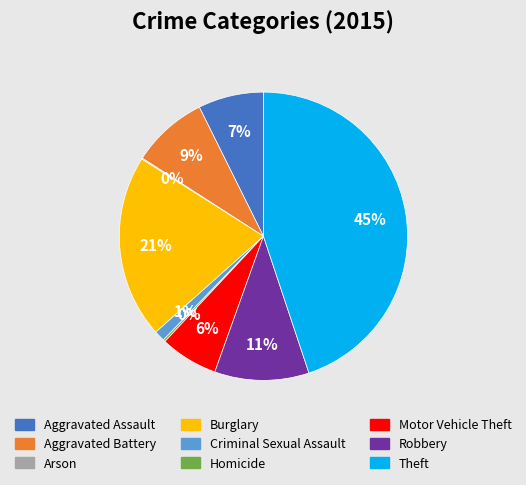

Which category has the biggest portion of the pie?

Theft